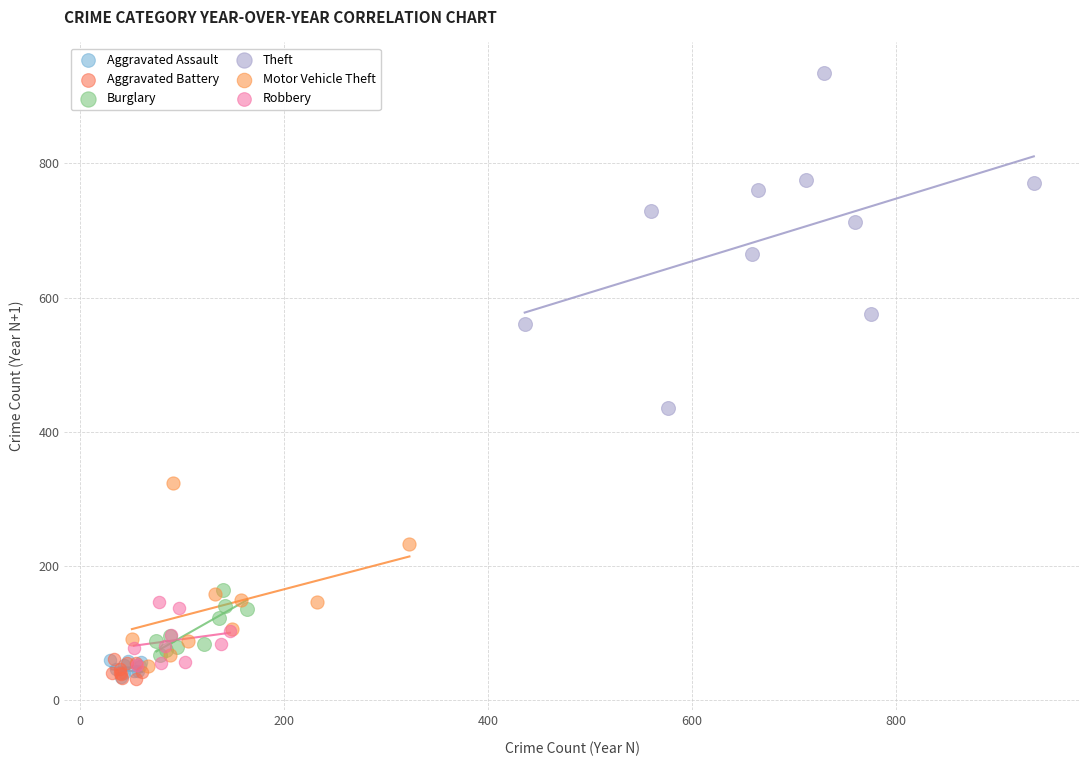

Which series contains the highest Y value?

Theft